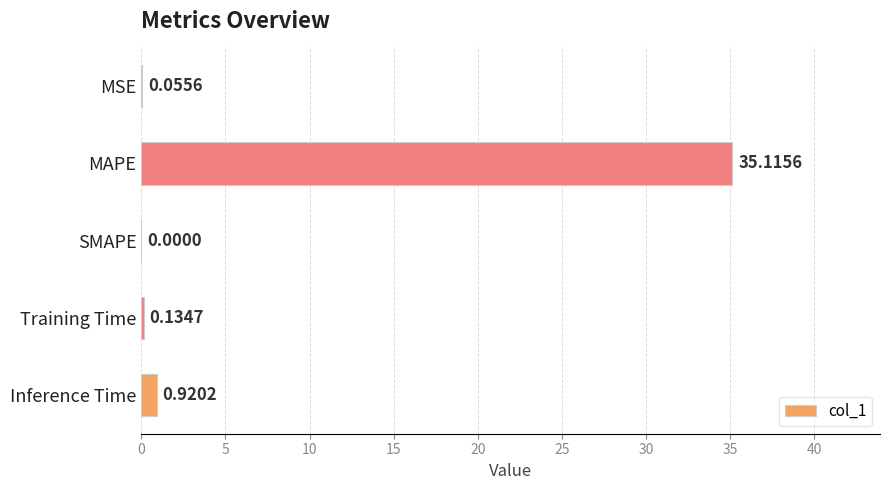

Between Inference Time and SMAPE, which is larger?

Inference Time